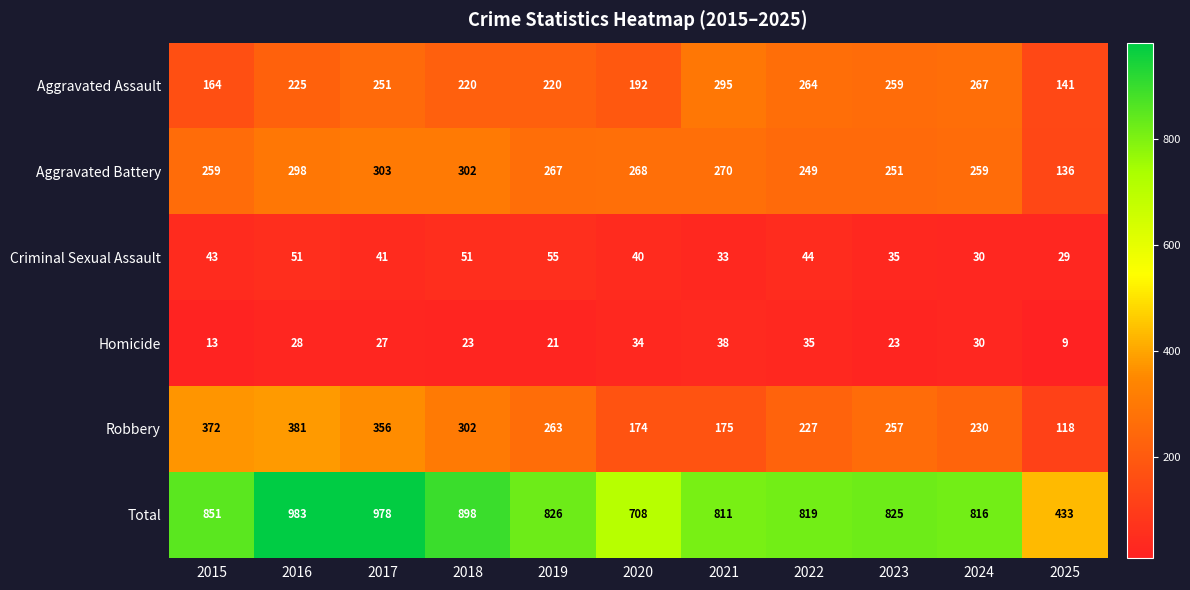

Is it true that Criminal Sexual Assault equals 51 at 2018?

True